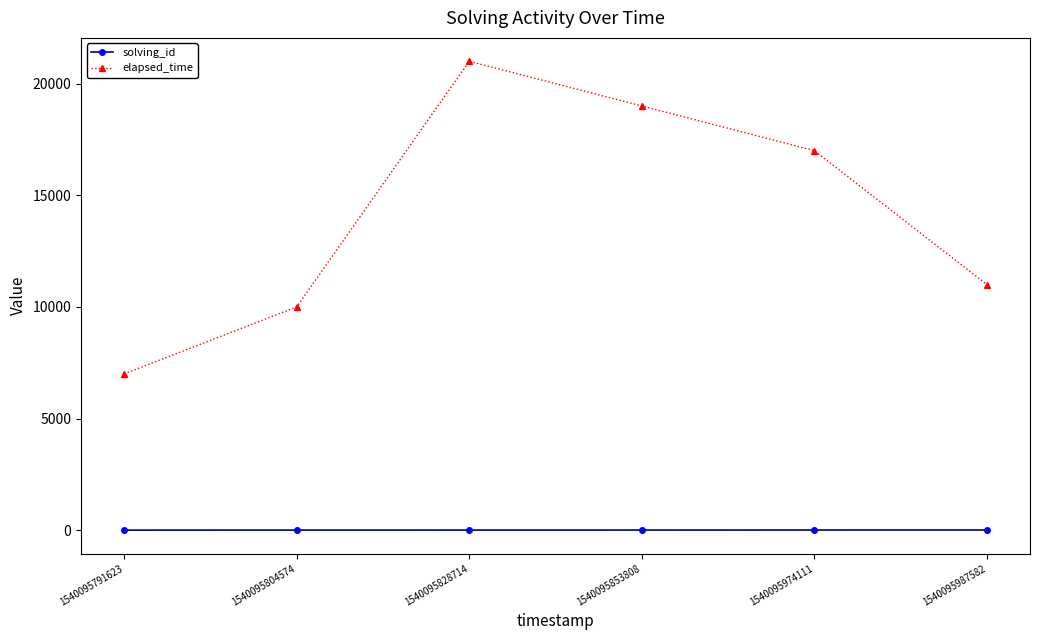

Between 1540095853808 and 1540095974111, which series saw the biggest shift?

elapsed_time